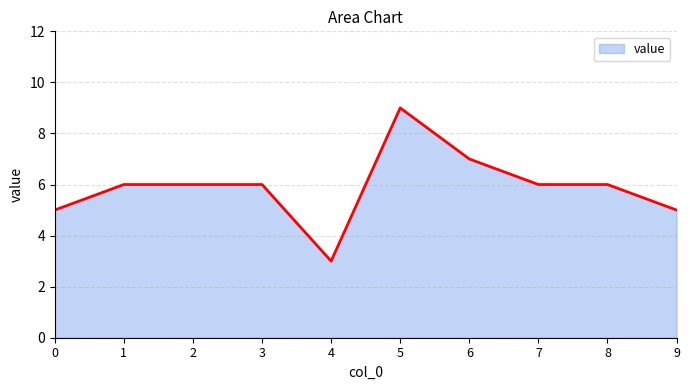

Reading left to right, extract all data points from this chart.

0=5	1=6	2=6	3=6	4=3	5=9	6=7	7=6	8=6	9=5